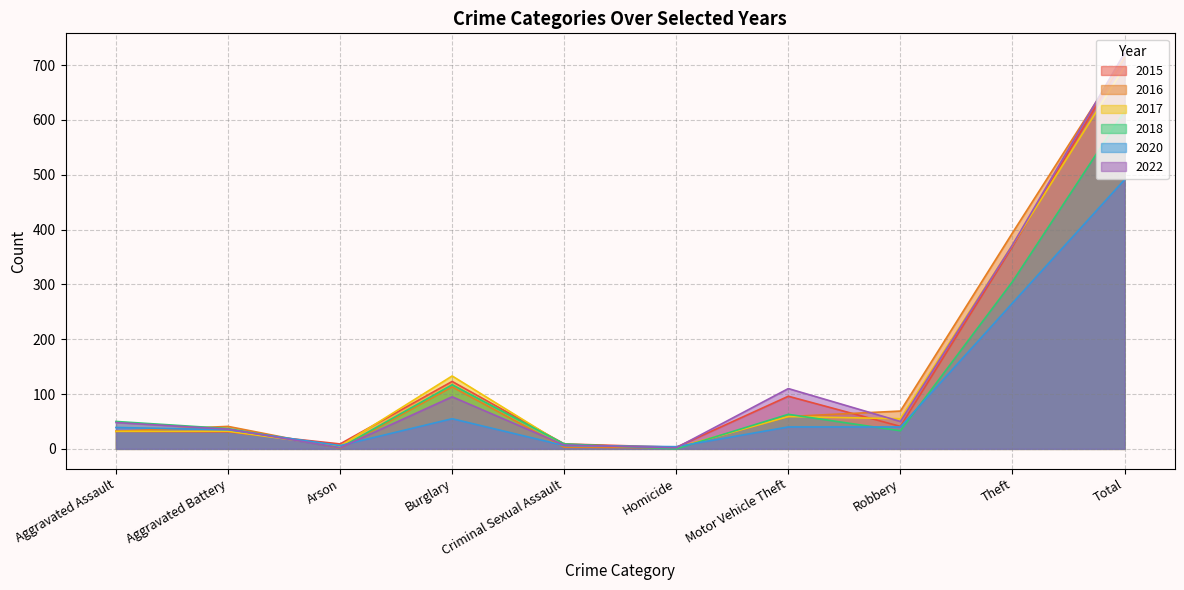

What is the difference between the highest and lowest values at Robbery?

36